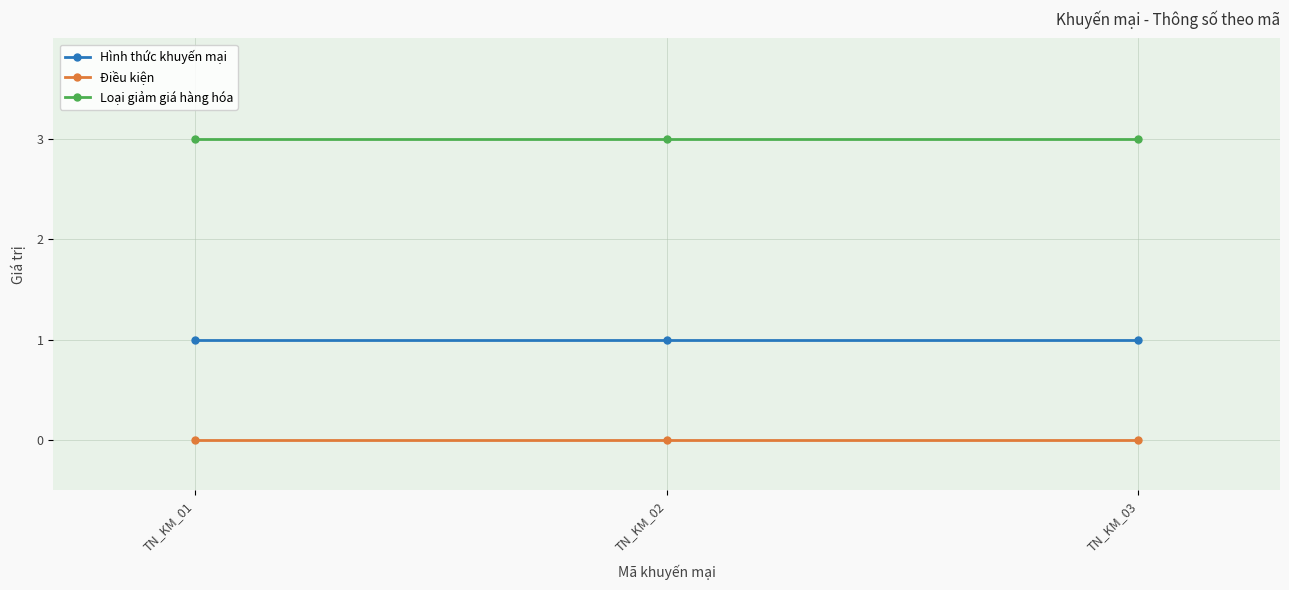

List the series in order of their overall mean, lowest first.

Điều kiện, Hình thức khuyến mại, Loại giảm giá hàng hóa